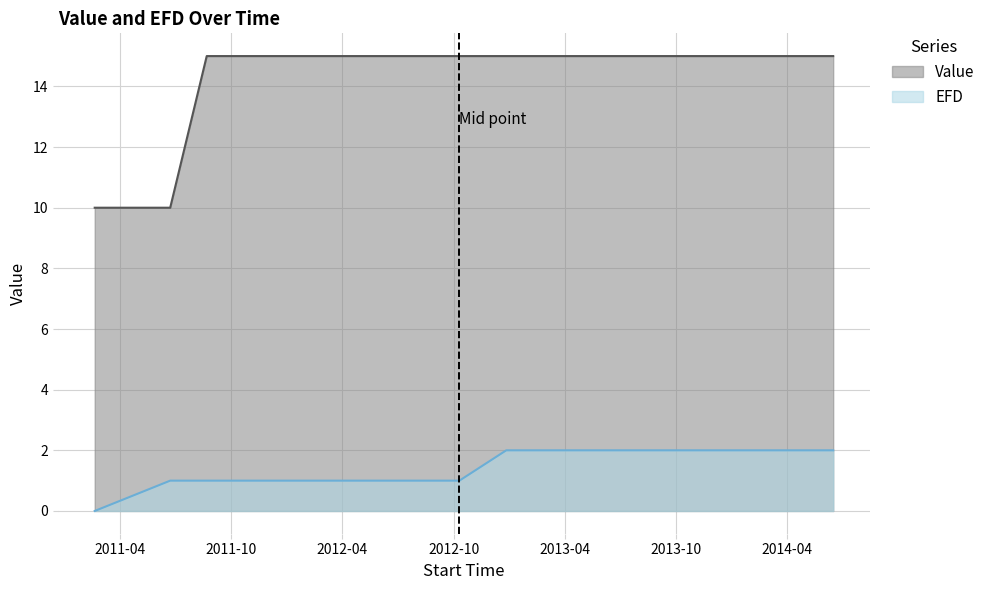

True or false: Value and EFD cross at least once.

False